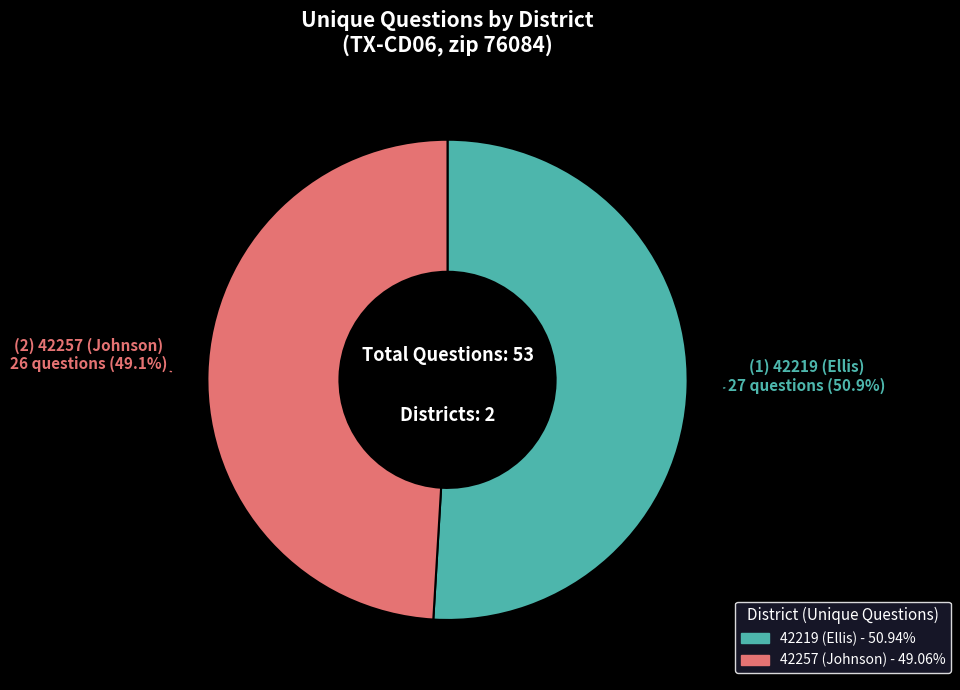

To the nearest percent, what is the combined percentage of 42219 (Ellis) and 42257 (Johnson)?

100%